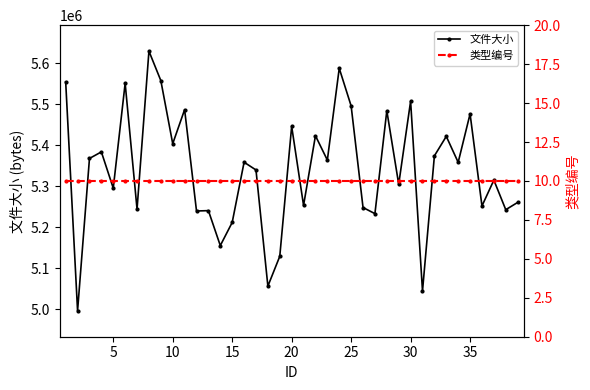

True or false: 文件大小 and 类型编号 cross at least once.

False